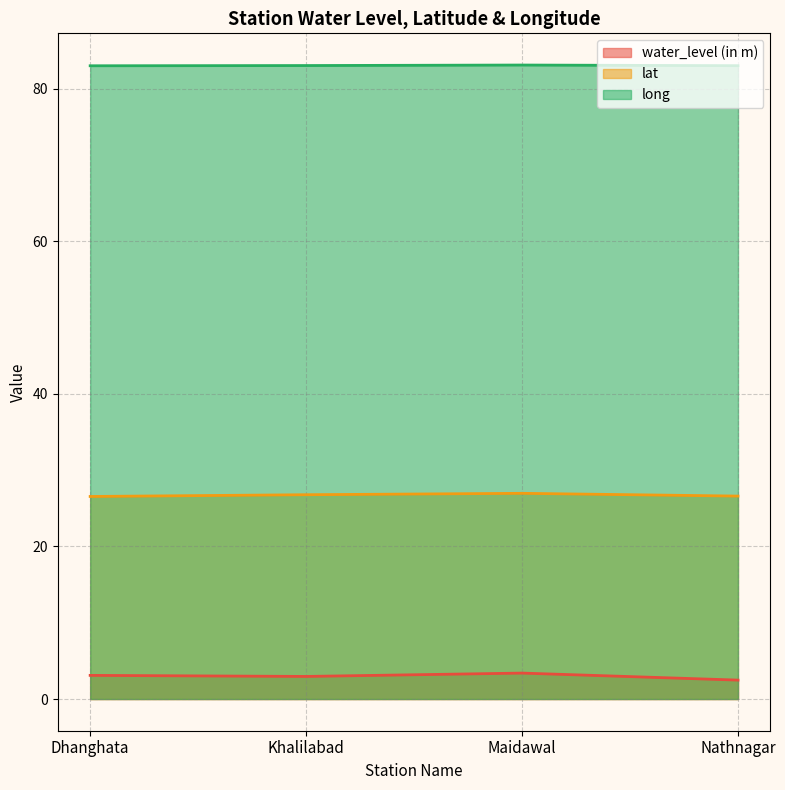

How many lines are shown in the chart?

3